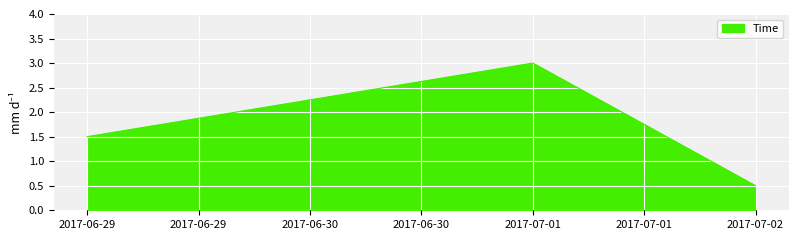

What is the change in value from 2017-06-29 to 2017-07-01?

+1.5